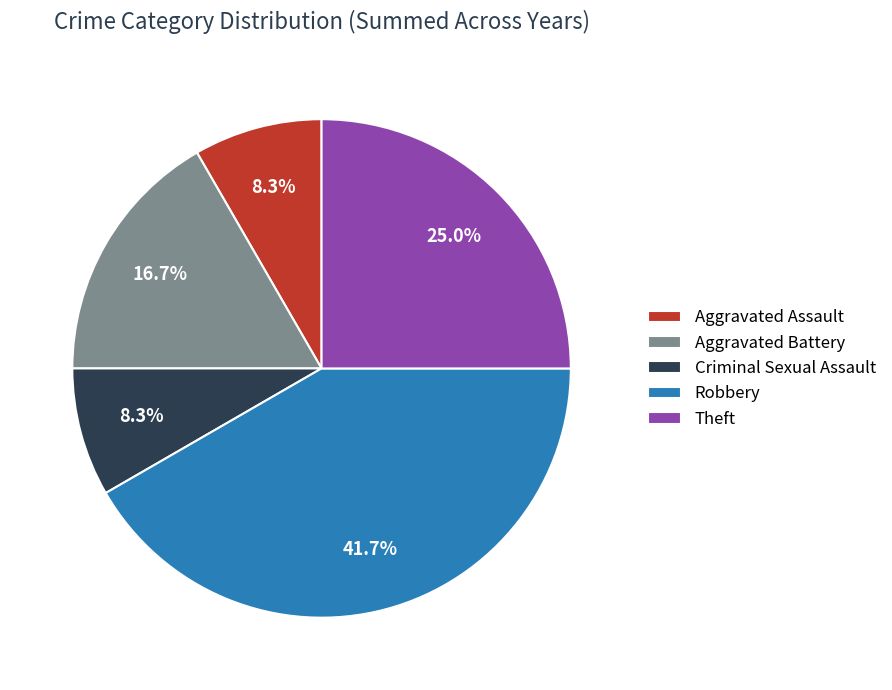

To the nearest percent, what percentage of the pie is Aggravated Assault?

8%